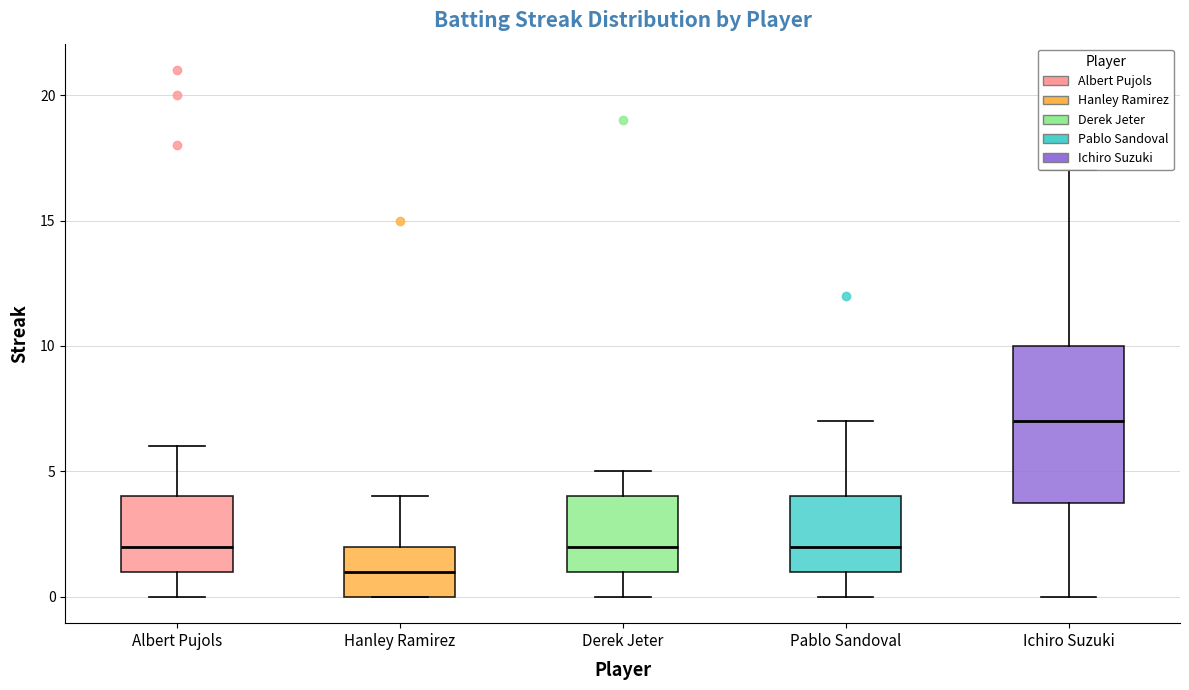

Reading left to right, read every box against the y-axis: the position of its median line, the range the box covers, and the ends of its whiskers. The values are not printed on the chart, so give them approximately, as read against the axis.

Albert Pujols: median 2, box 1 to 4, whiskers 0 to 6
Hanley Ramirez: median 1, box 0 to 2, whiskers 0 to 4
Derek Jeter: median 2, box 1 to 4, whiskers 0 to 5
Pablo Sandoval: median 2, box 1 to 4, whiskers 0 to 7
Ichiro Suzuki: median 7, box 4 to 10, whiskers 0 to 17